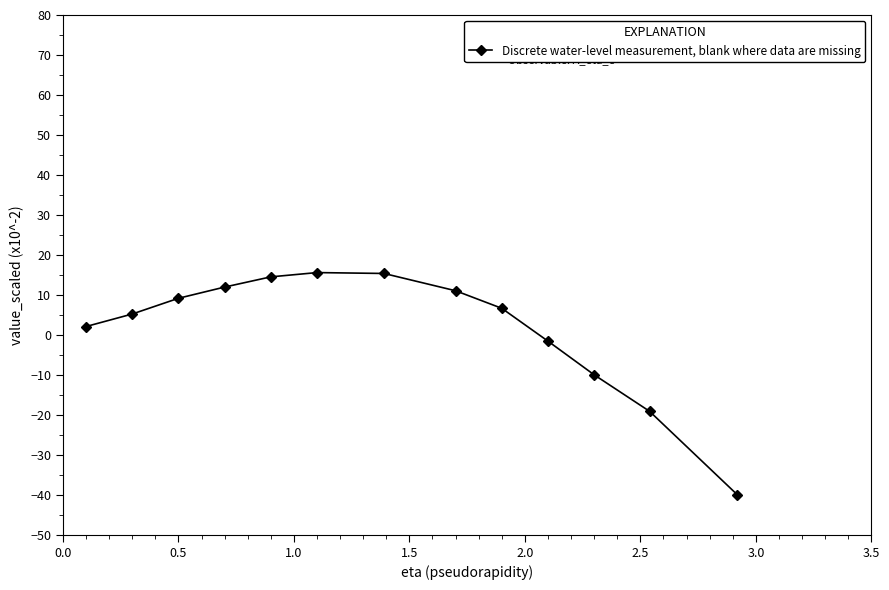

What is the value of the 3rd point from the left?

9.2